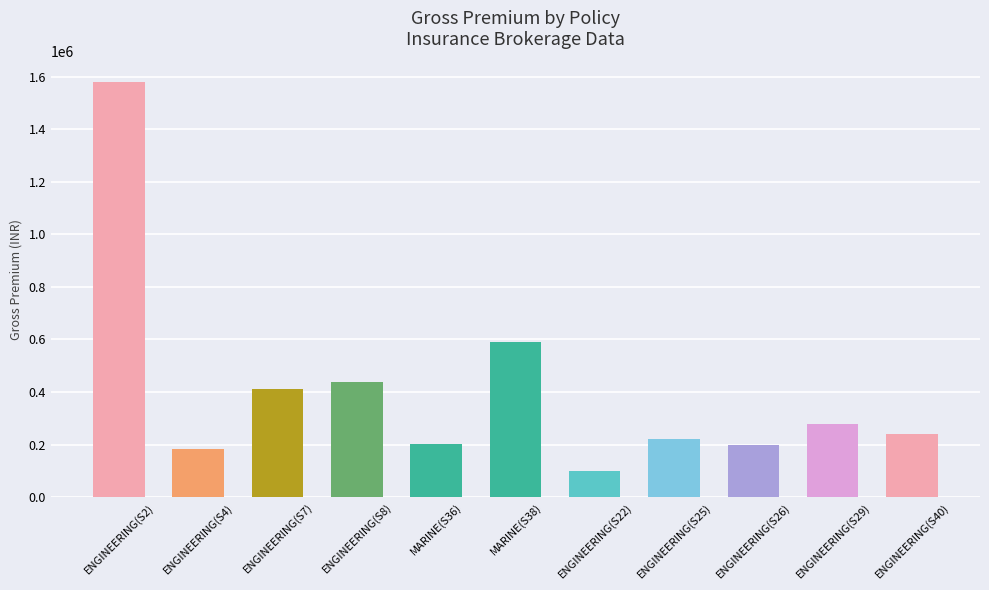

What value does the data have at ENGINEERING(S40)?

240193.7